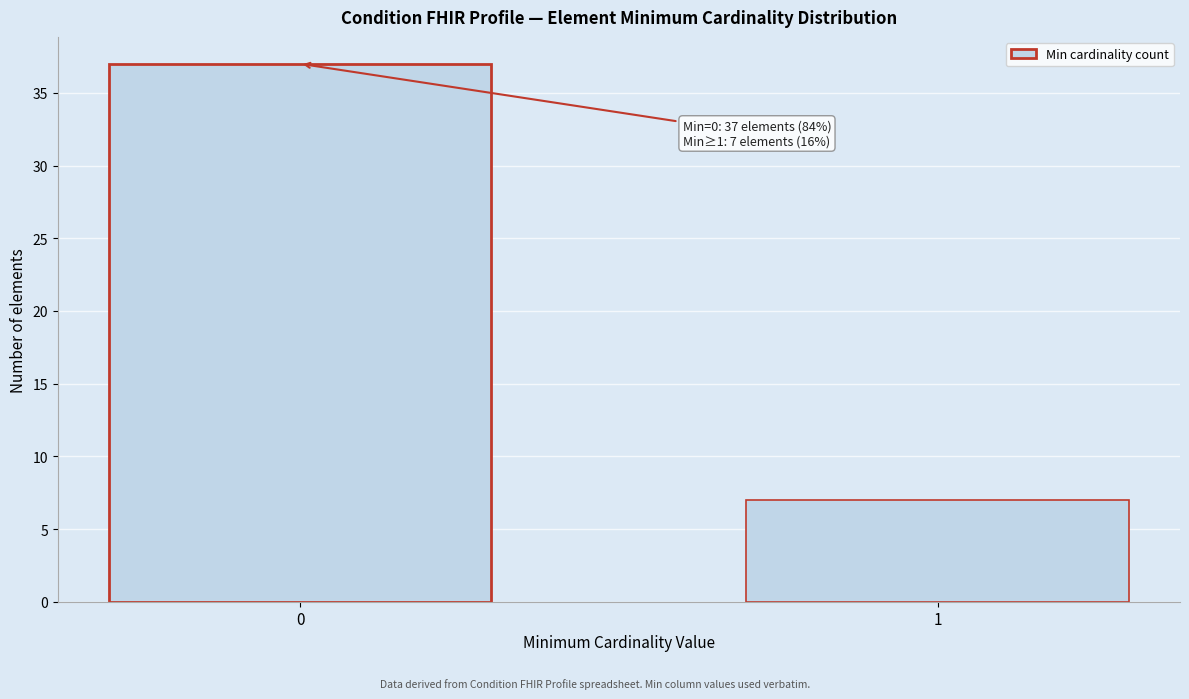

Reading left to right, list all the values displayed in this chart.

0=37	1=7